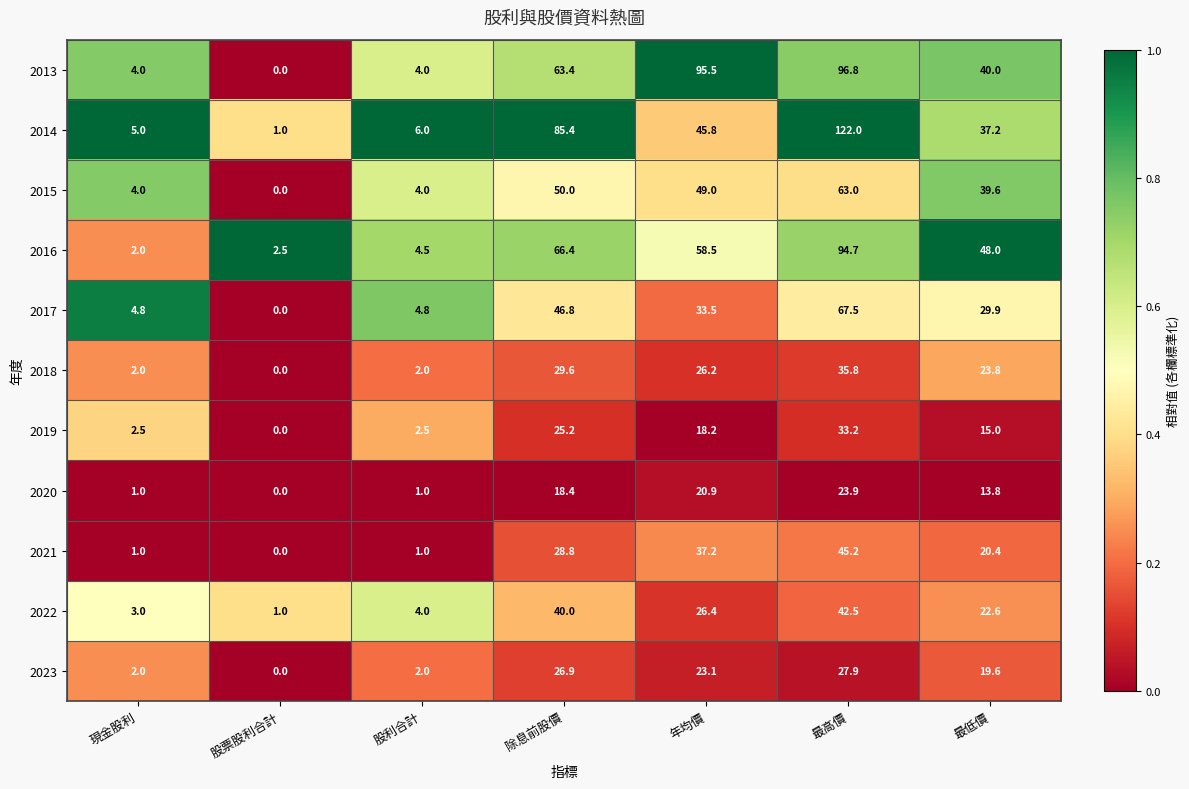

What is the total value across all series at 最高價?

652.5